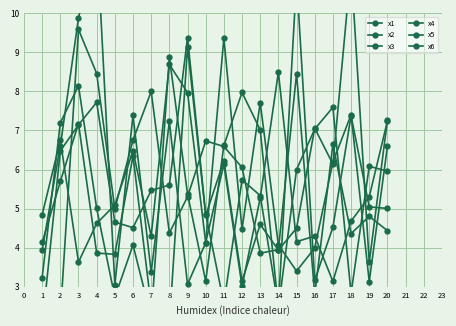

At which label does x1 reach its peak?

15